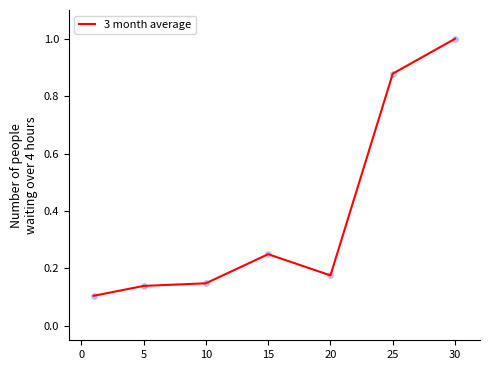

What is the sum of all values?

2.7